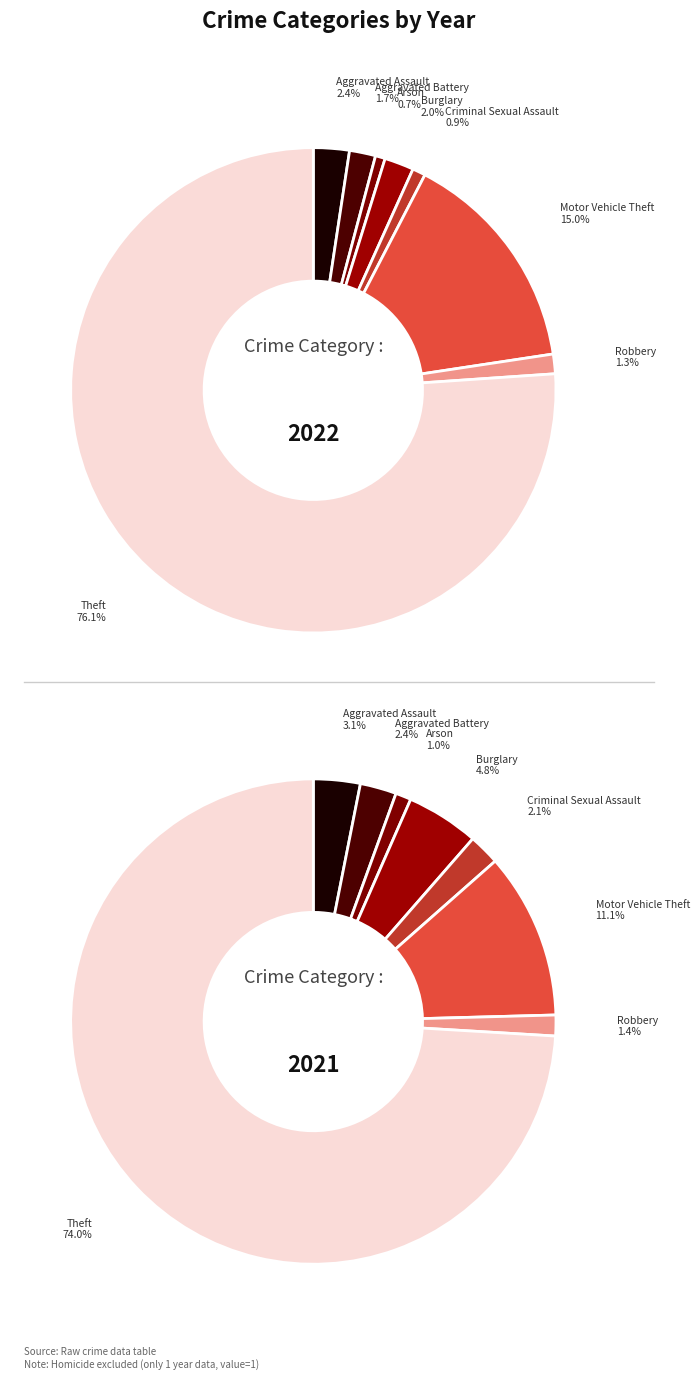

Count the number of slices in the pie.

8